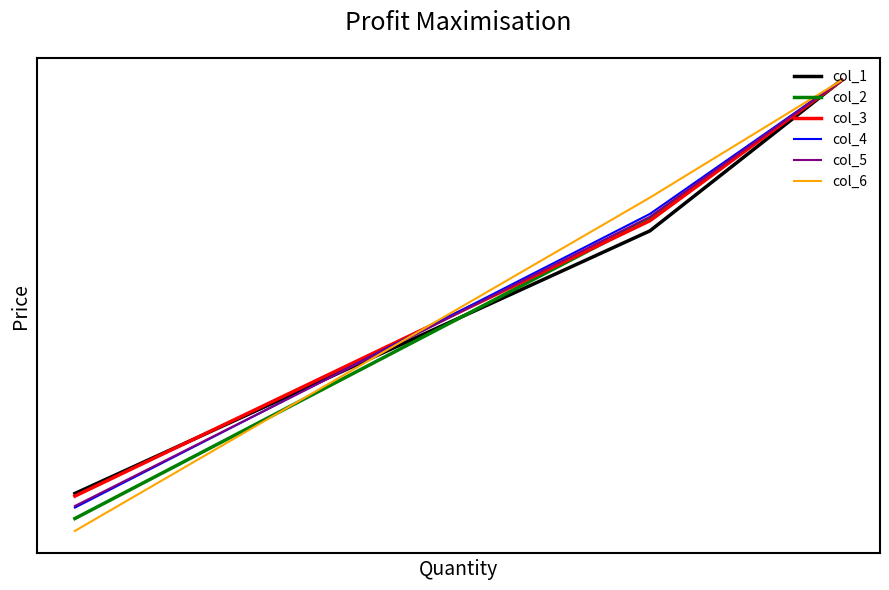

What is the minimum value for col_3?

-0.3